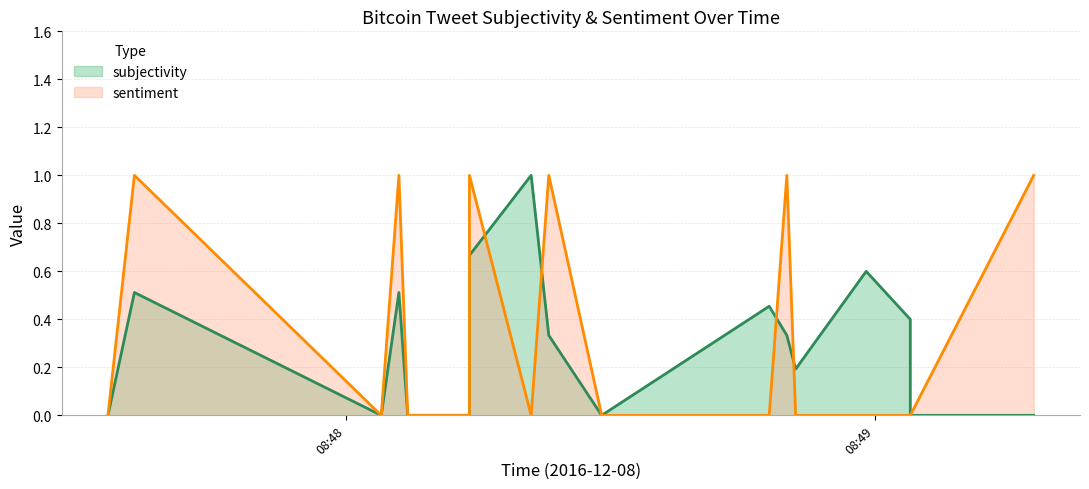

Reading left to right, what are all the values shown in this chart?

subjectivity: 0.0	0.5	0.0	0.5	0.0	0.0	0.0	0.0	0.7	1.0	0.3	0.0	0.5	0.3	0.2	0.6	0.4	0.0	0.0
sentiment: 0.0	1.0	0.0	1.0	0.0	0.0	0.0	0.0	1.0	0.0	1.0	0.0	0.0	1.0	0.0	0.0	0.0	0.0	1.0